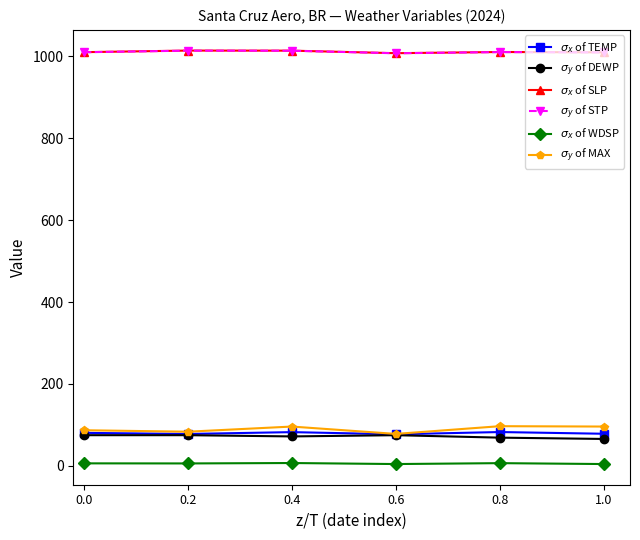

What is the maximum value shown in the chart?

1014.4